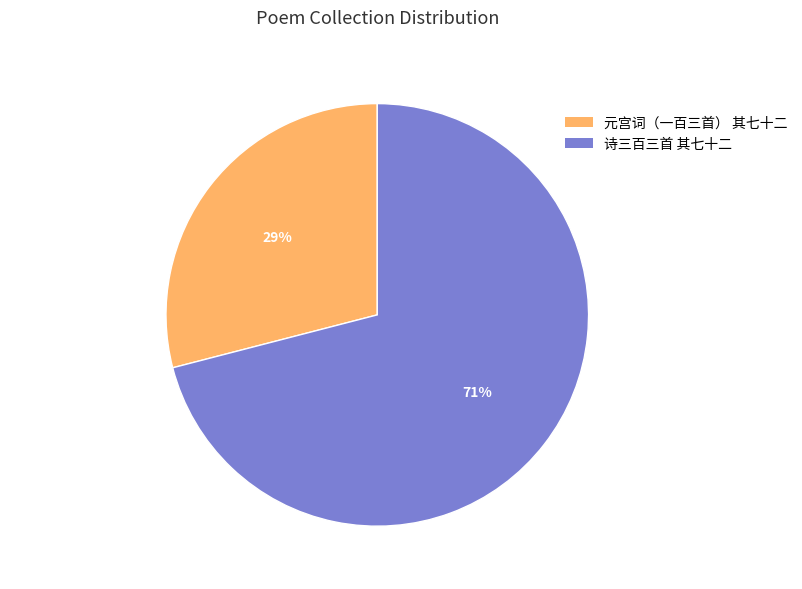

Do 诗三百三首 其七十二 and 元宫词（一百三首） 其七十二 together represent more than half of the pie?

Yes